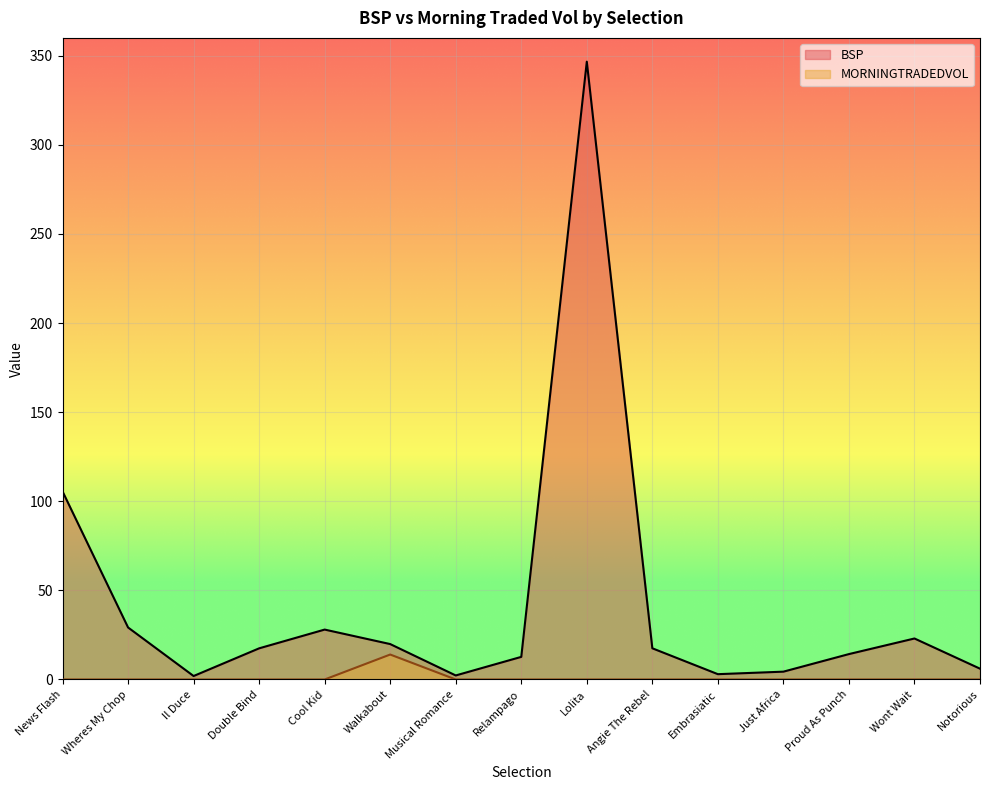

List the labels in order of BSP value, largest first.

Lolita, News Flash, Wheres My Chop, Cool Kid, Wont Wait, Walkabout, Angie The Rebel, Double Bind, Proud As Punch, Relampago, Notorious, Just Africa, Embrasiatic, Musical Romance, Il Duce